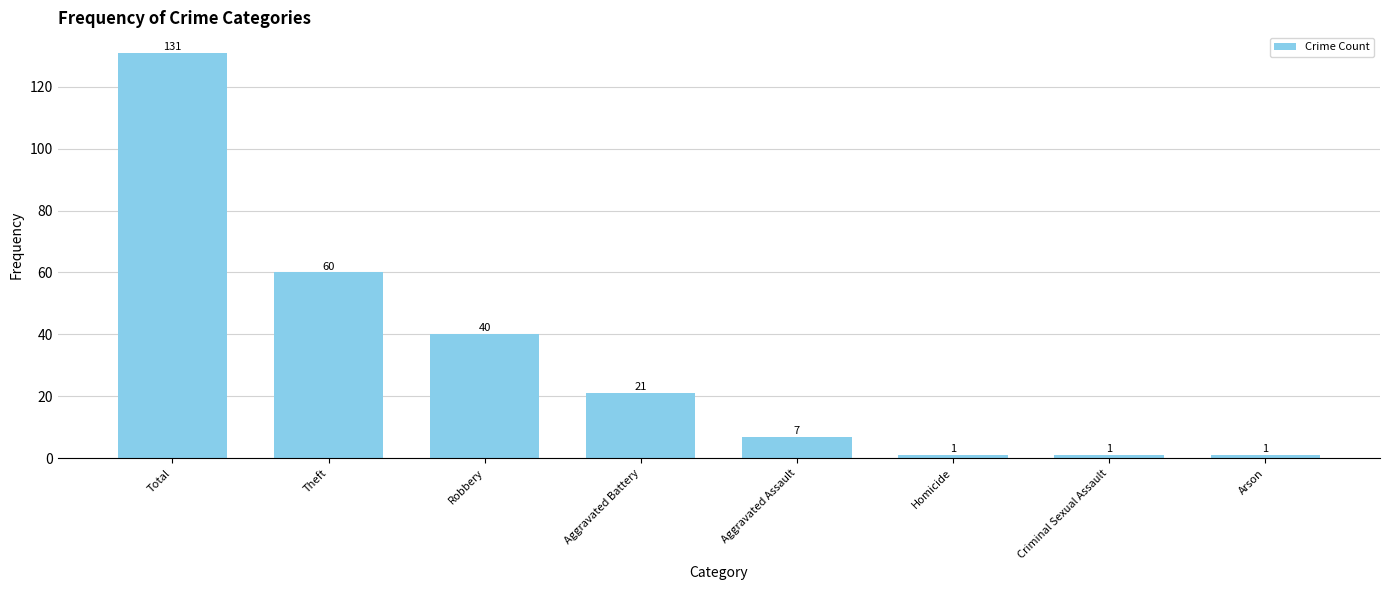

What is the difference between the values at Aggravated Battery and Aggravated Assault?

14